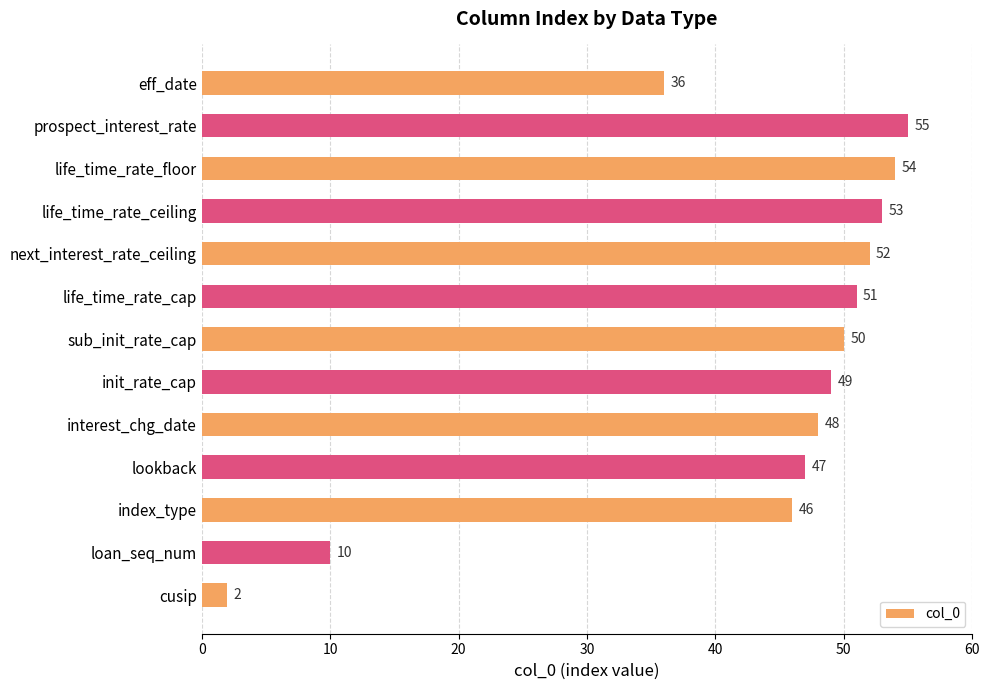

Reading bottom to top, transcribe all the data shown in this chart.

2	10	46	47	48	49	50	51	52	53	54	55	36